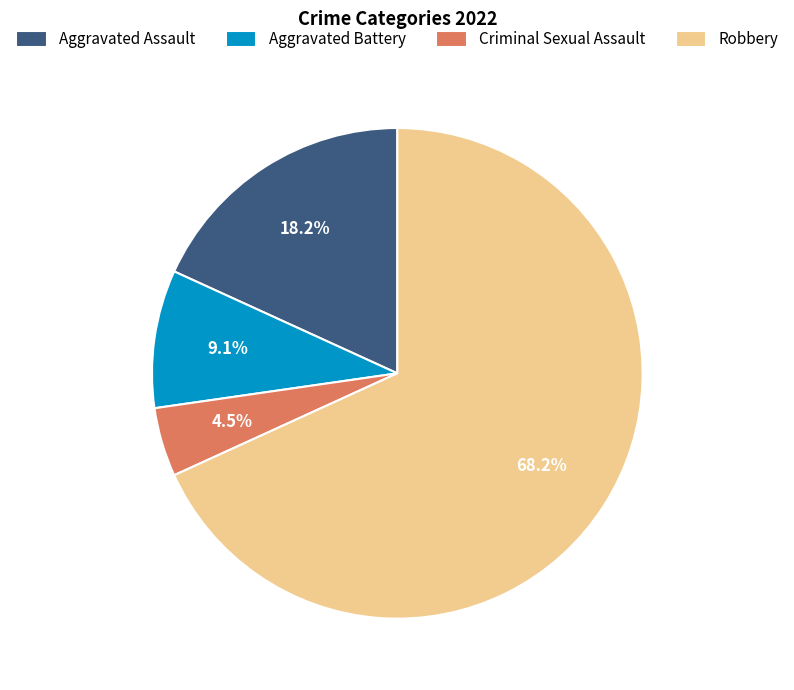

Do Aggravated Battery and Aggravated Assault together represent more than half of the pie?

No